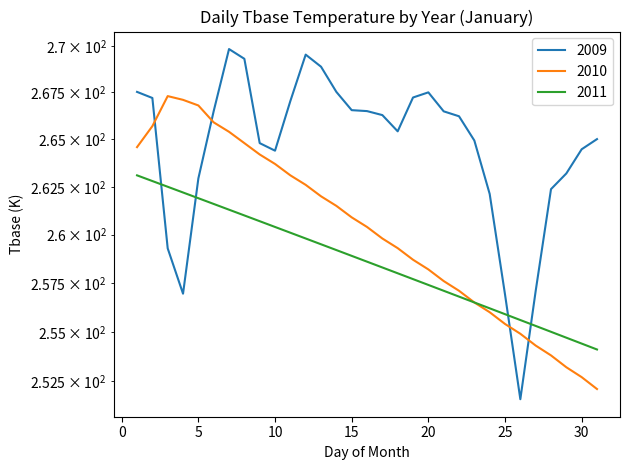

What is the difference between the second highest and minimum values in the 2010 series?

15.0